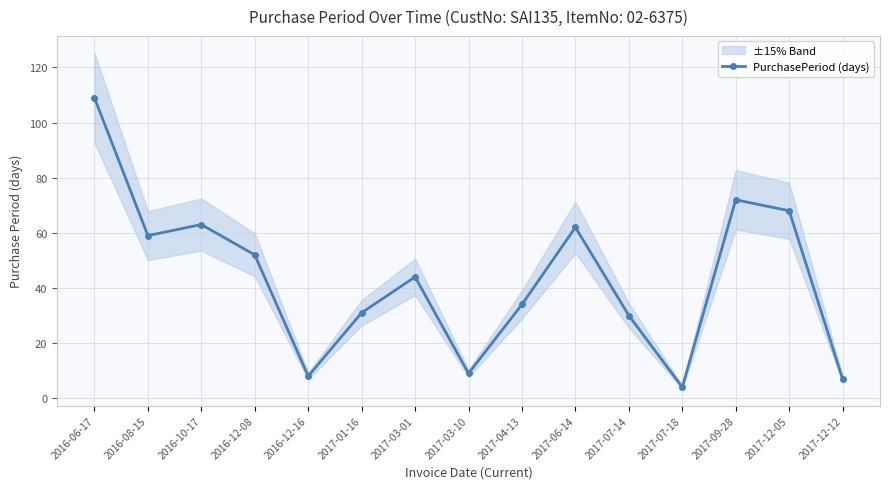

What value does the data have at 2017-06-14, to the nearest 50?

50